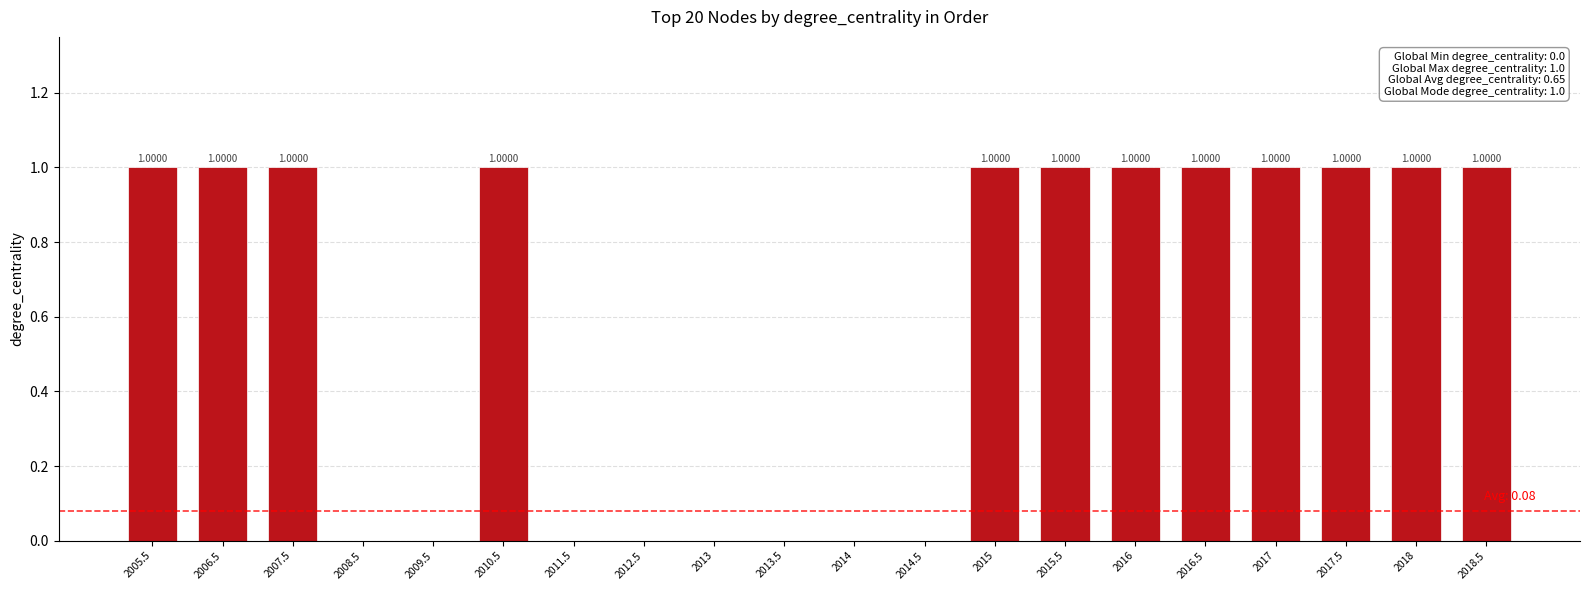

What is the difference between the values at 2016.5 and 2014?

1